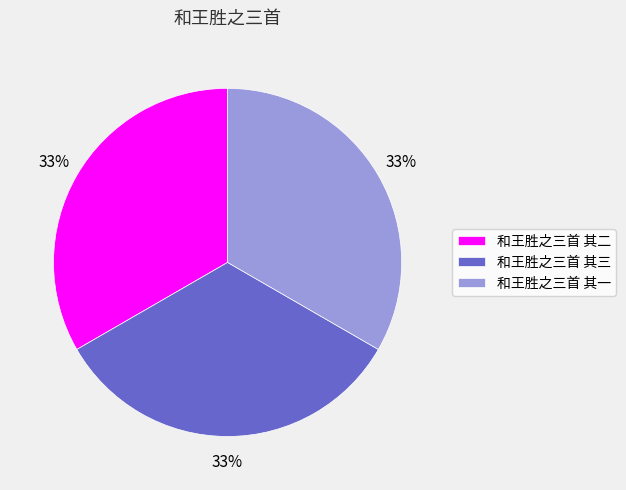

The 和王胜之三首 其二 slice represents 27% of the pie. True or false?

False